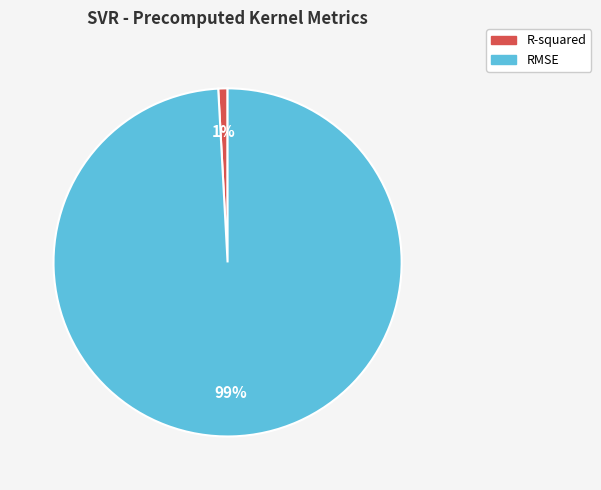

Is it true that R-squared is 11% of the pie?

False